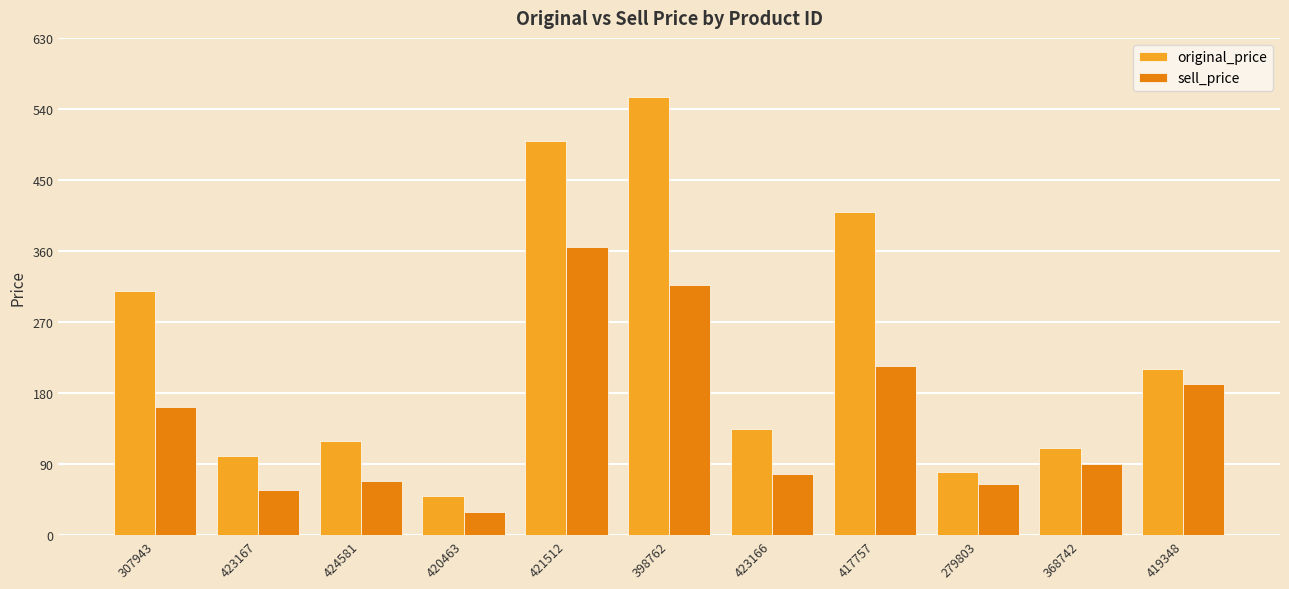

Read the original_price value at 417757, to the nearest 50.

400